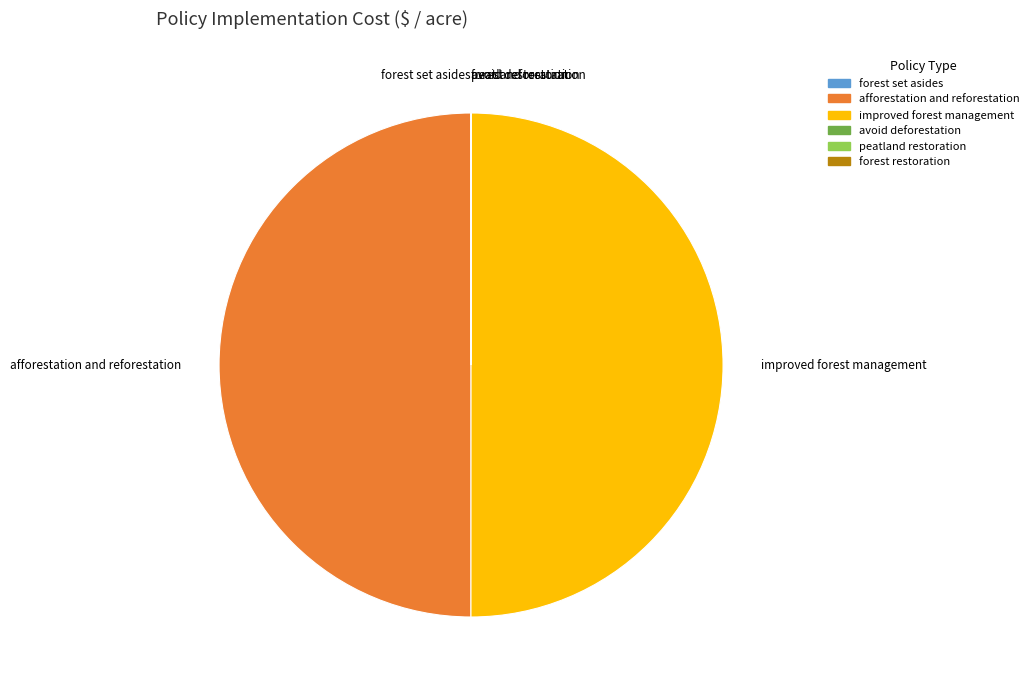

The improved forest management slice represents 50% of the pie. True or false?

True